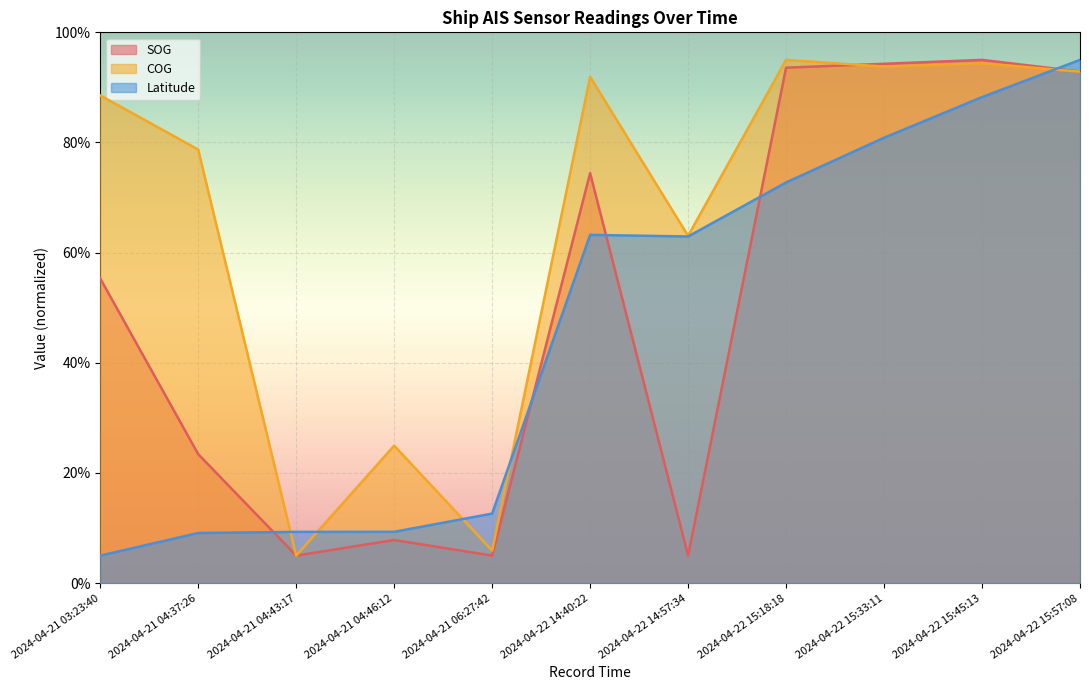

What value does the SOG series have at 2024-04-22 15:57:08?

92.9